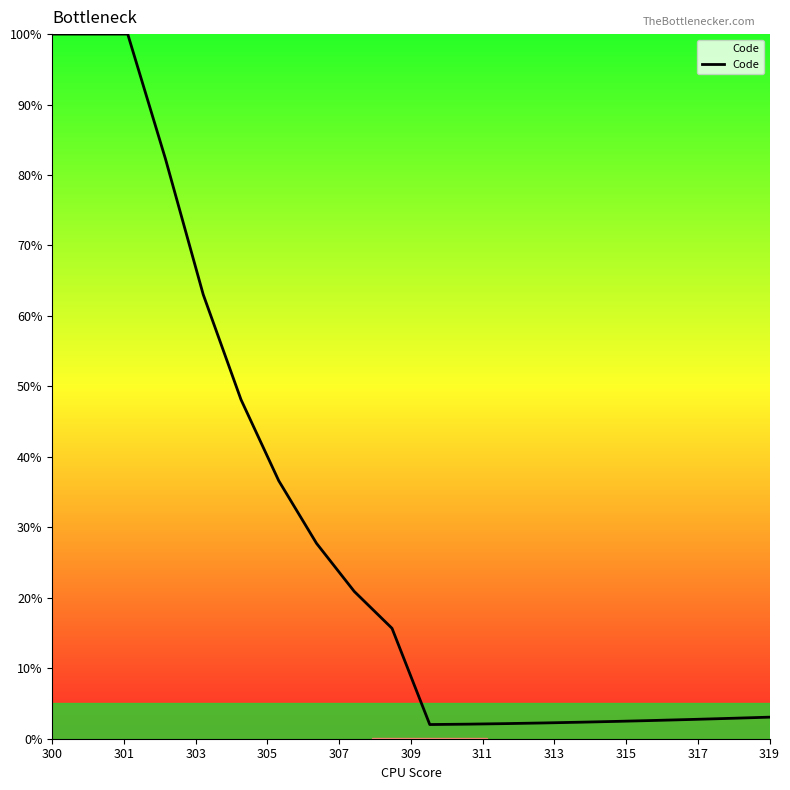

How many lines are shown in the chart?

1